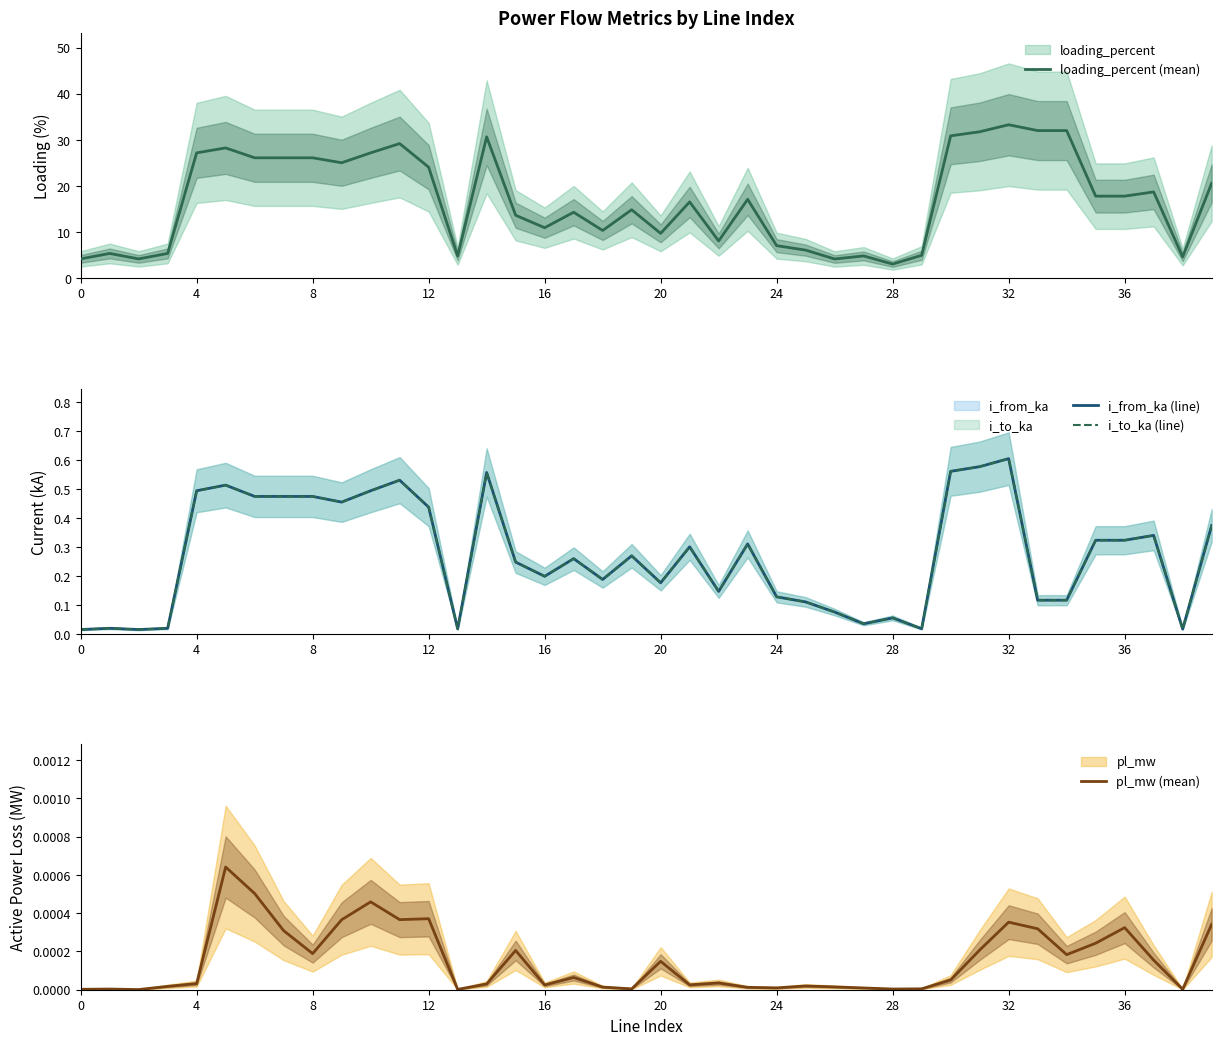

True or false: i_to_ka (line) has a value of 0.9 at 20.

False